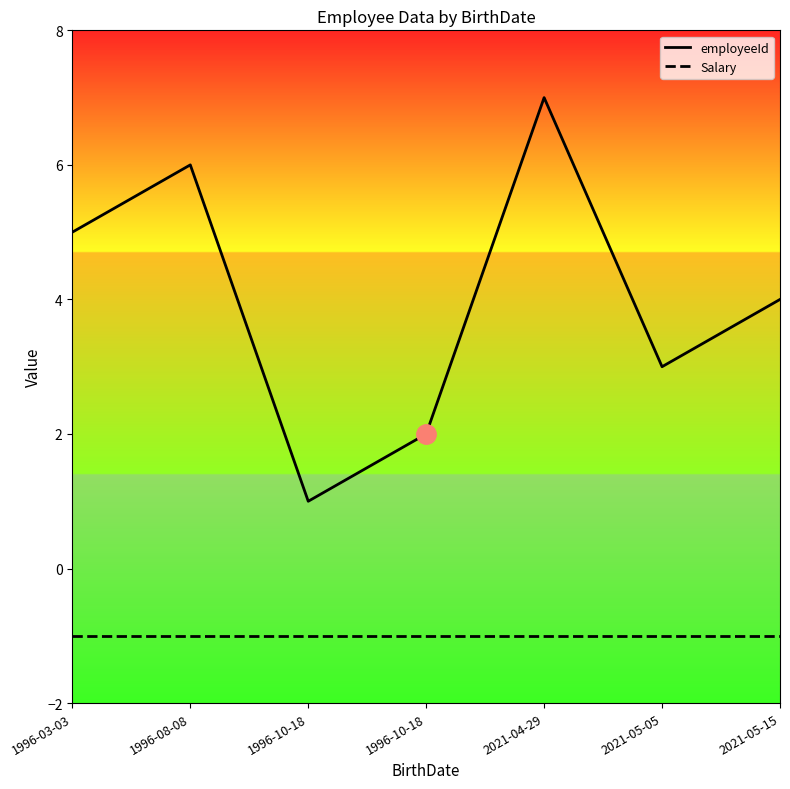

Is this an area chart (filled region under the line)?

No